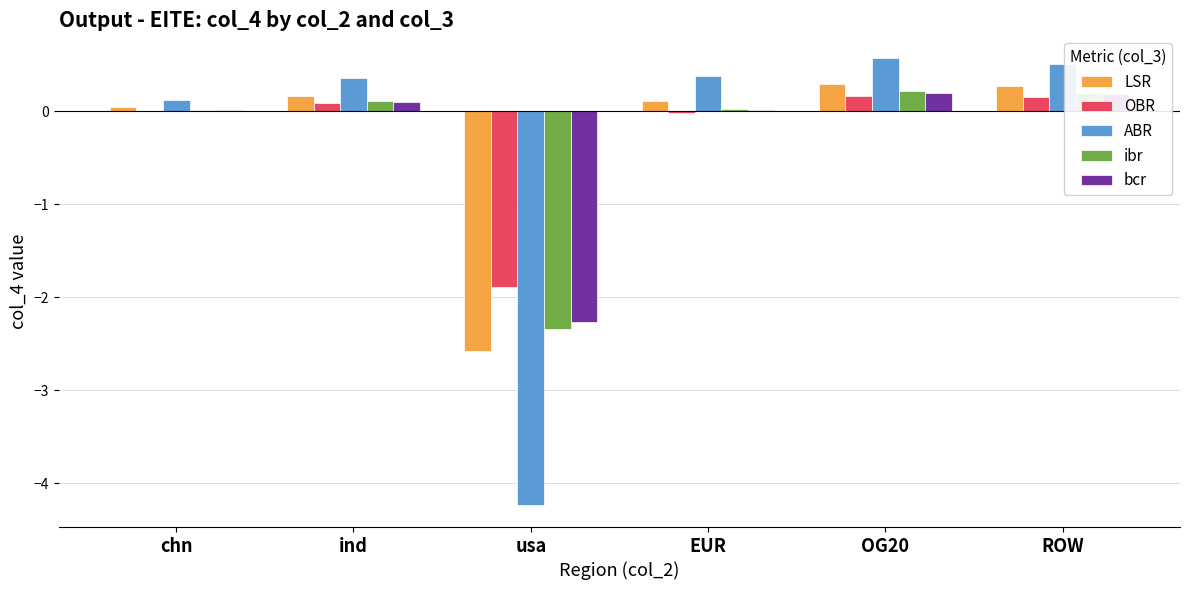

The LSR series shows 0.0 at chn. True or false?

True